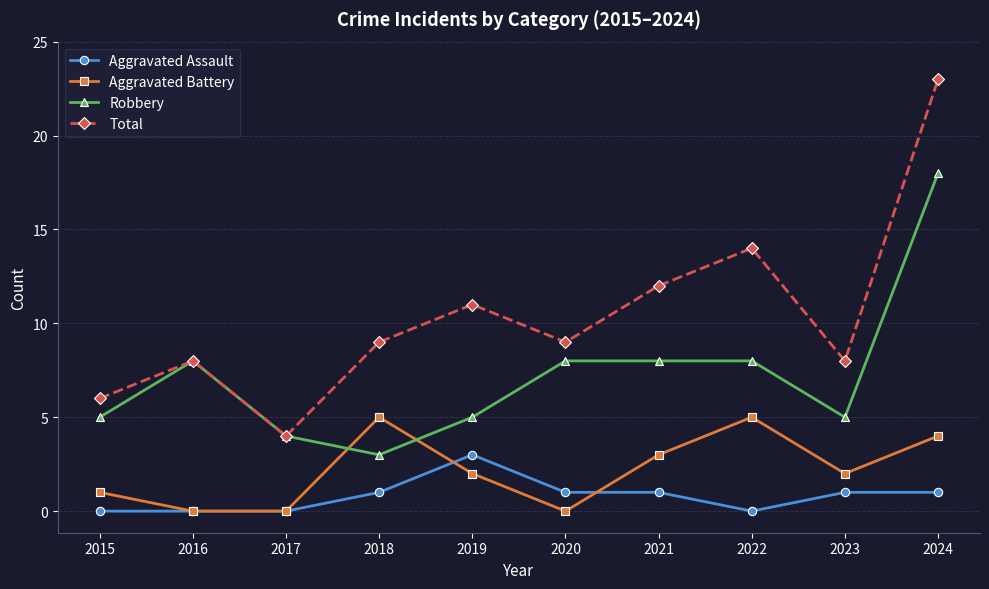

What is the value of the Robbery point at the 2nd from the left?

8